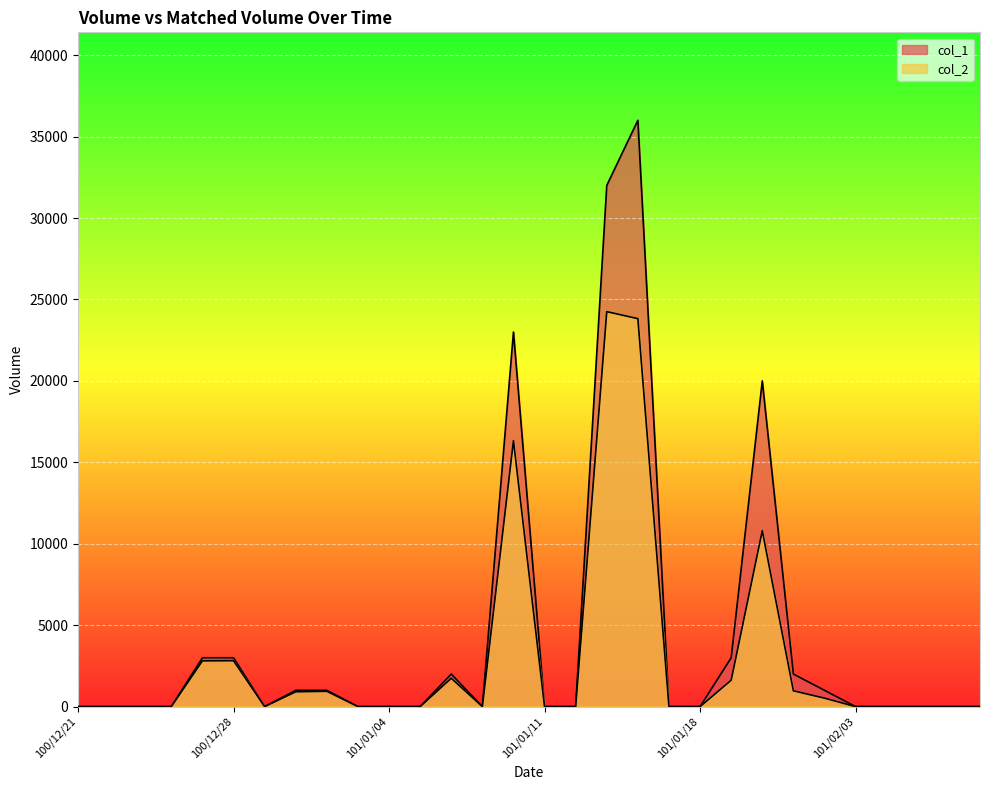

How many lines are shown in the chart?

2